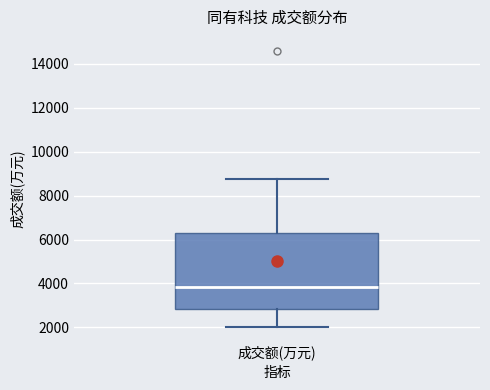

Where does the median line of the box for 成交额(万元) sit on the y-axis? The values are not printed on the chart, so give them approximately, as read against the axis.

3800